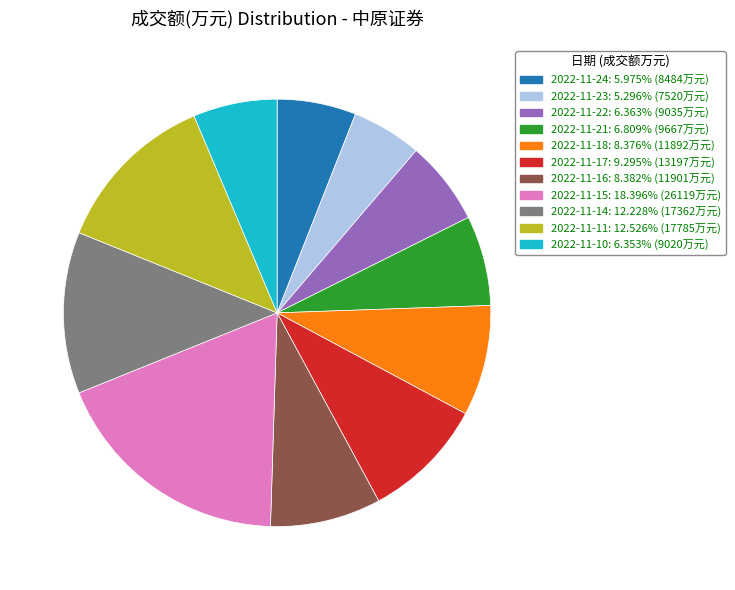

How many slices are in this pie chart?

11